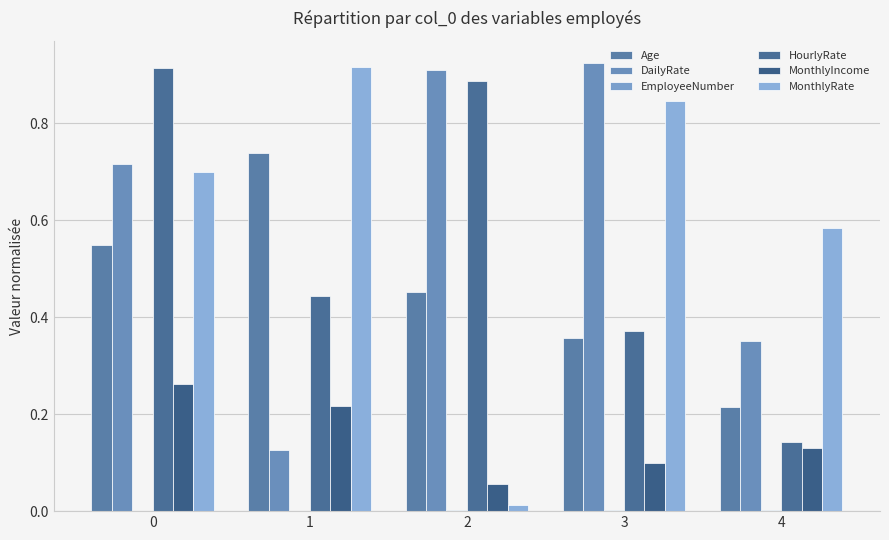

How many data points does each series have?

5